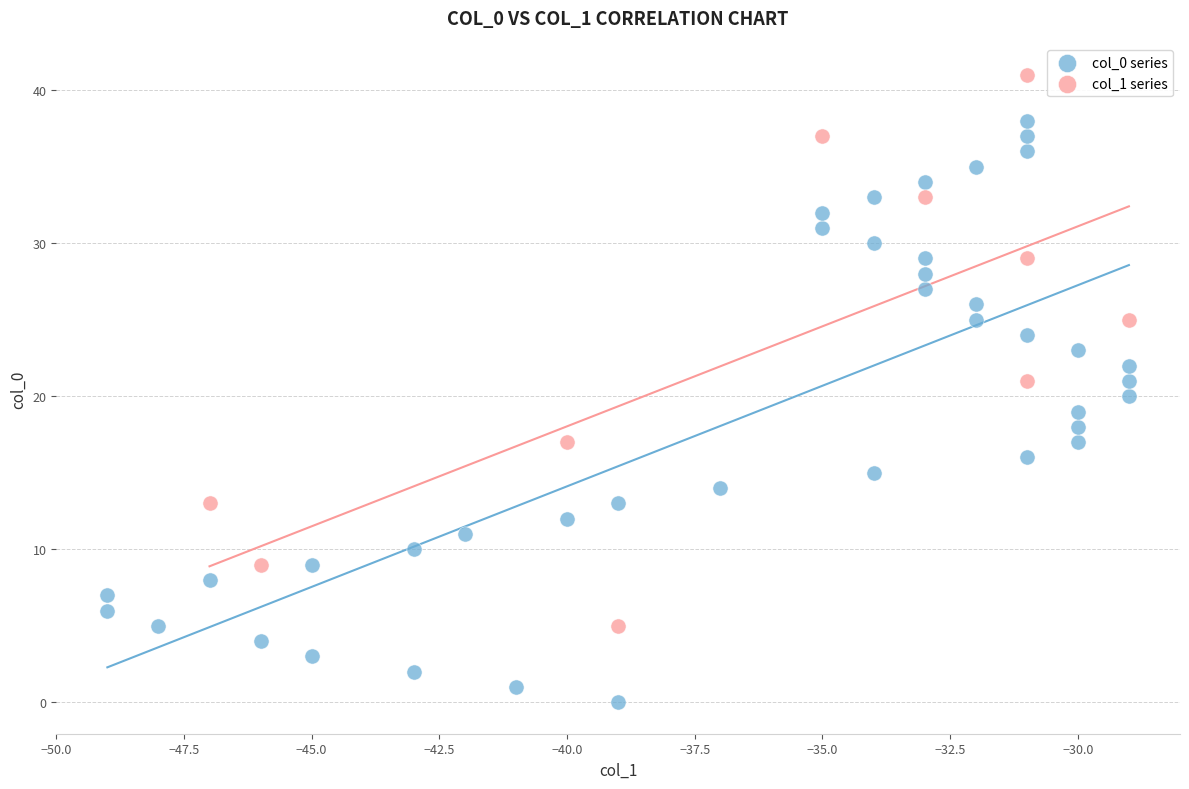

Which series contains the lowest Y value?

col_0 series